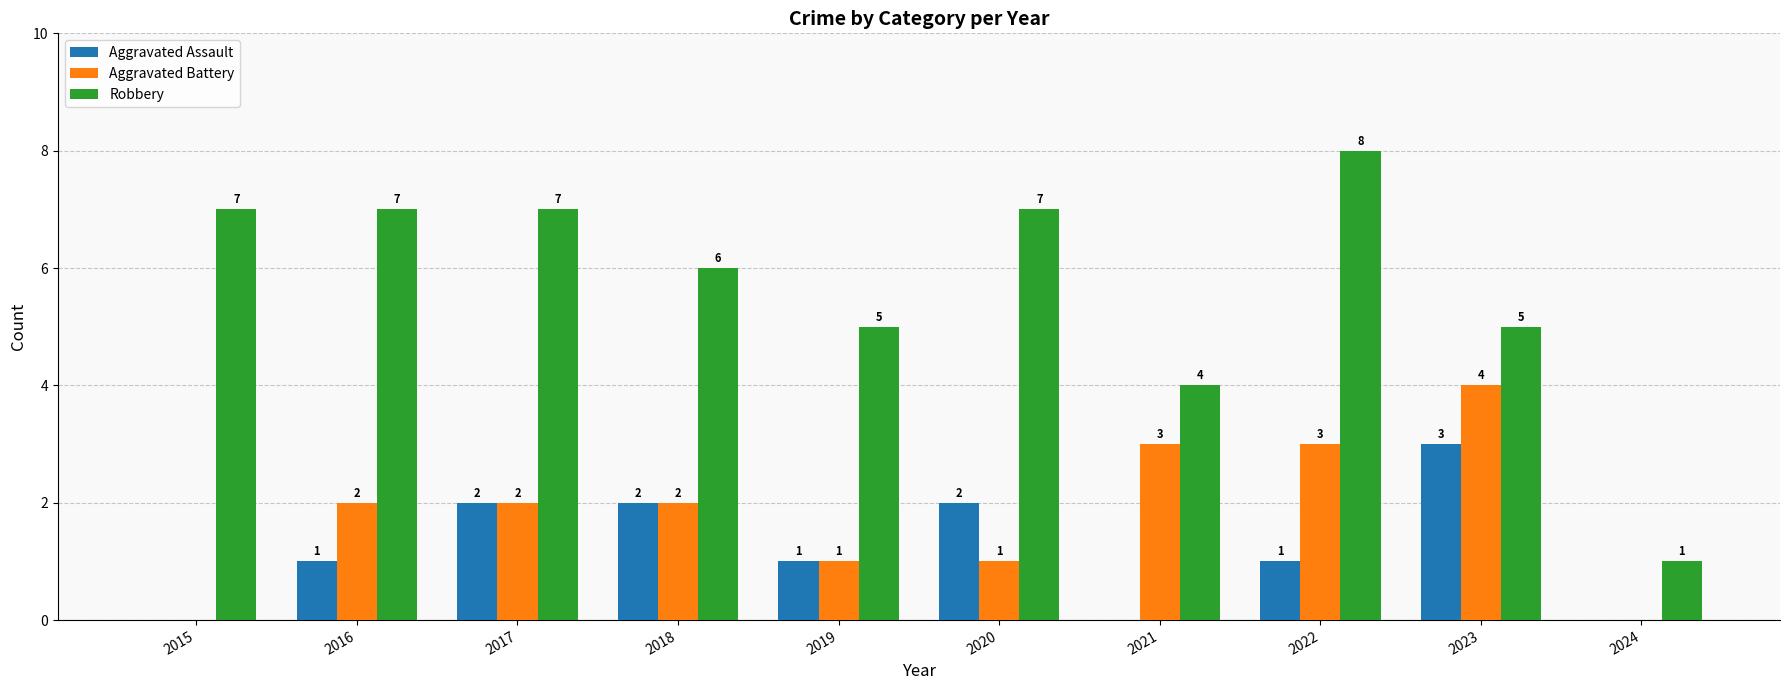

What are all the series names shown in the legend?

Aggravated Assault, Aggravated Battery, Robbery